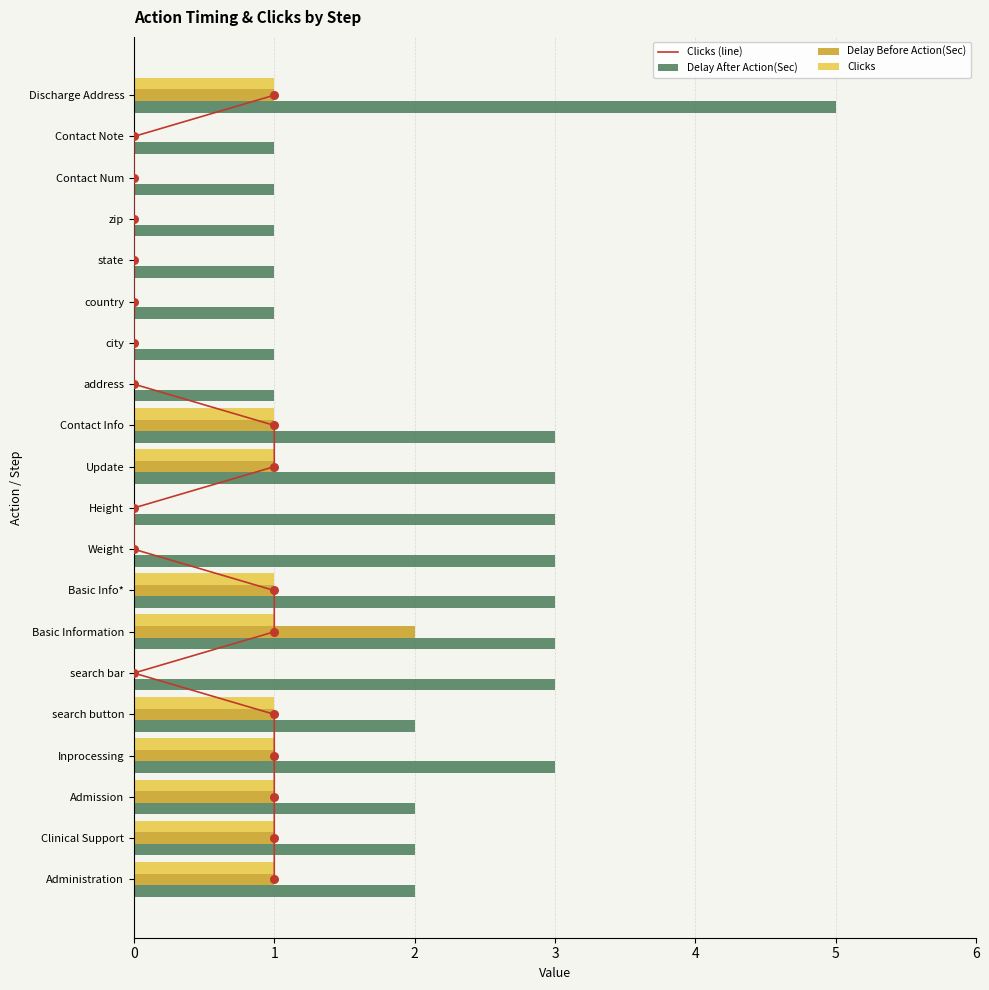

What is the sum of all Clicks values?

10